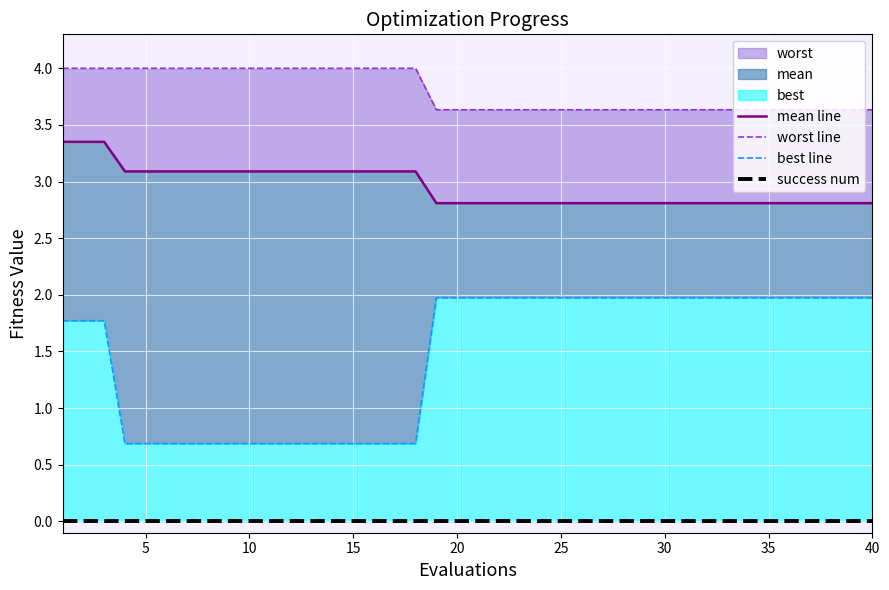

Which has a higher value, 19 or 35?

19